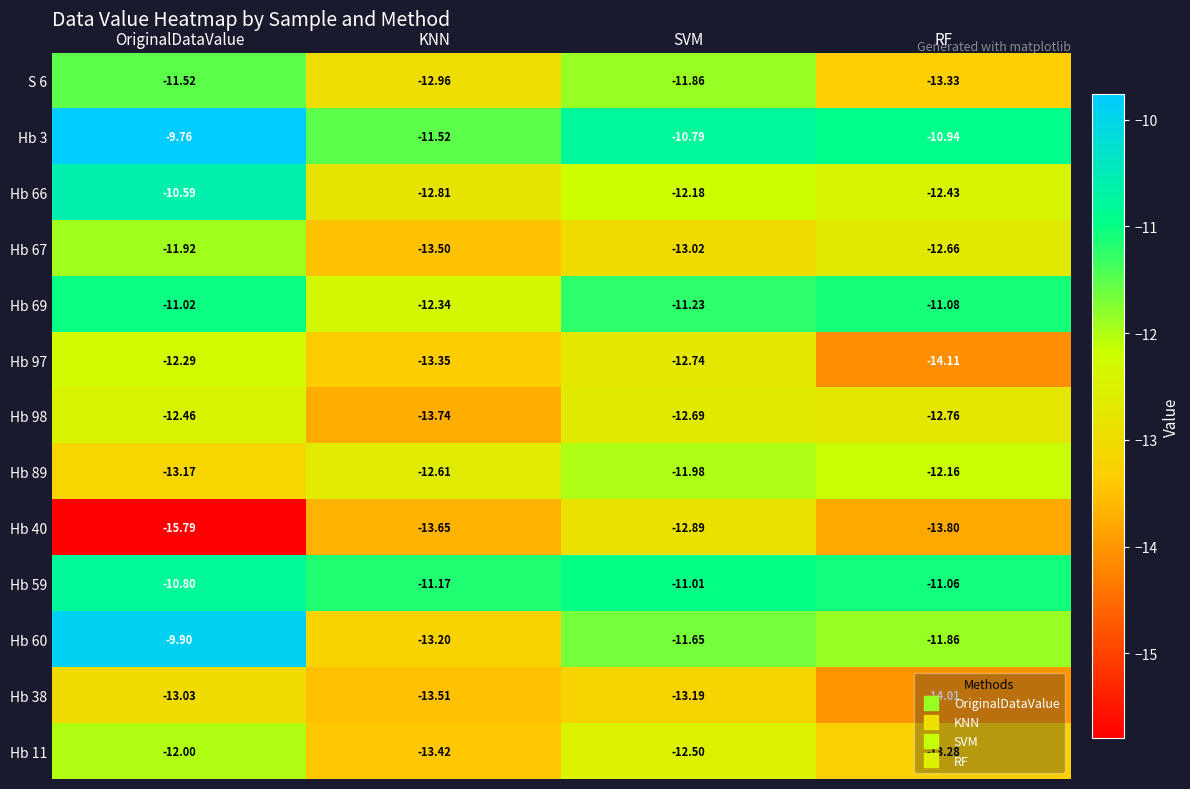

At which category is the sum across all series the highest?

OriginalDataValue